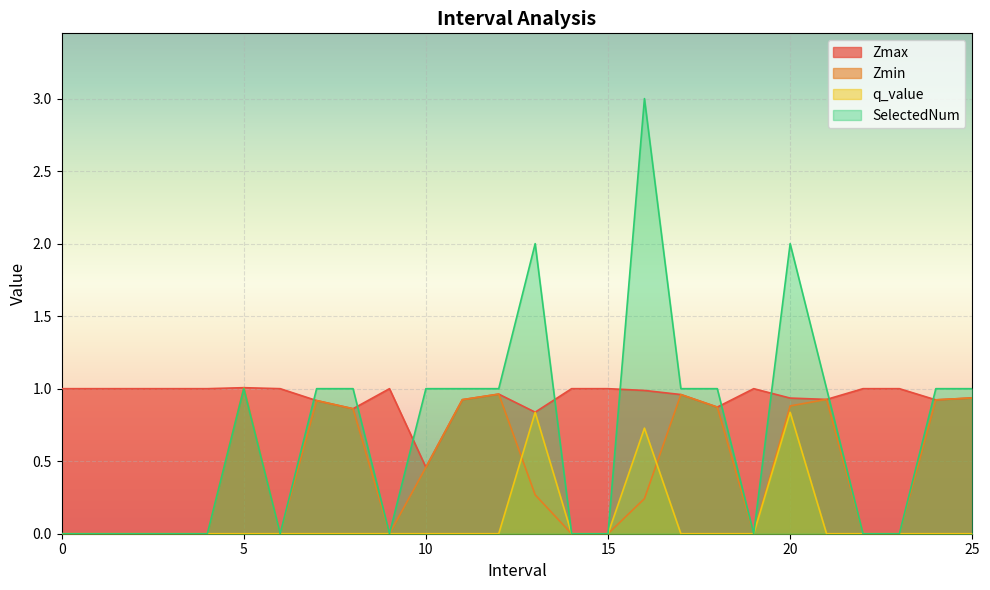

What is the sum of all SelectedNum values?

18.0